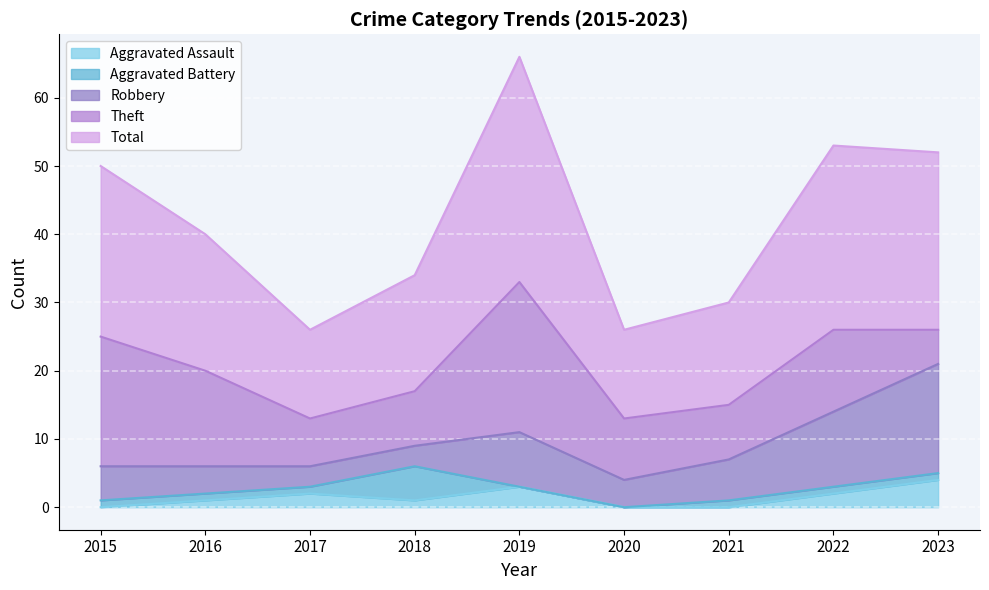

List the series in order of their peak value, highest first.

Total, Theft, Robbery, Aggravated Battery, Aggravated Assault